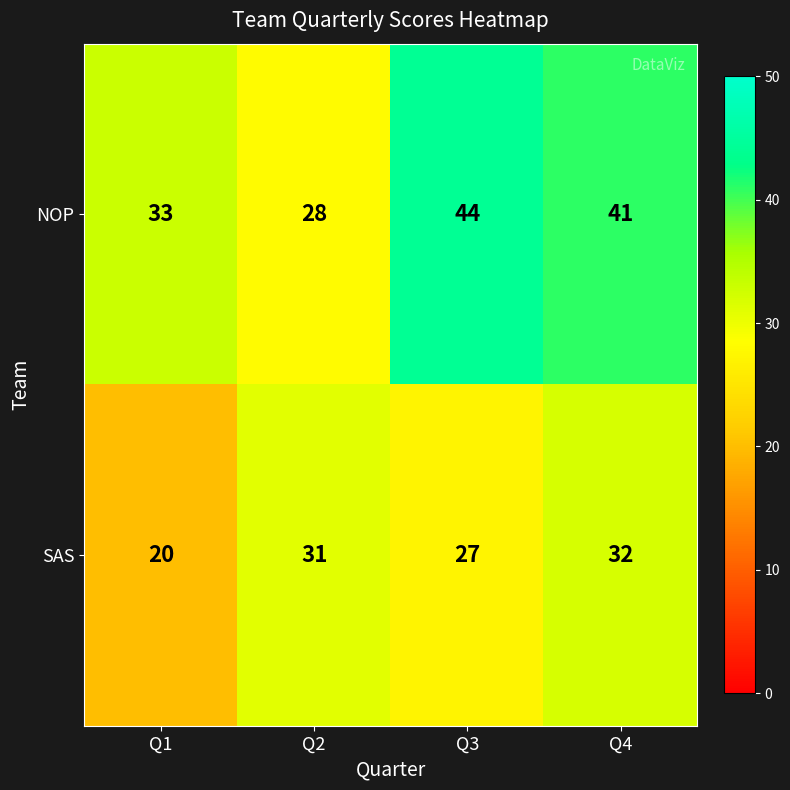

Read the SAS value at Q4.

32